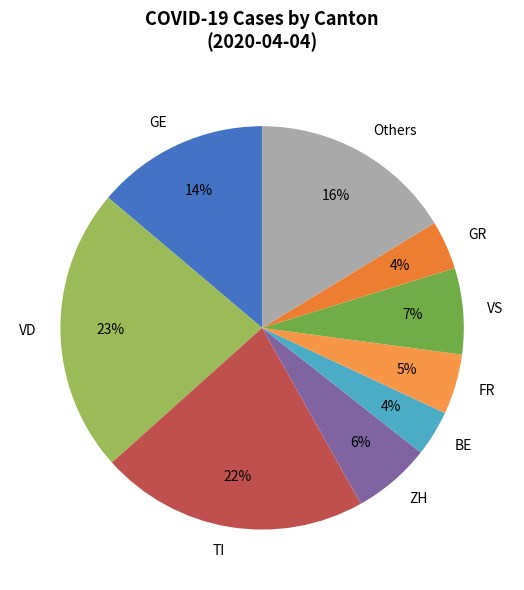

To the nearest percent, what percentage of the pie is VD?

23%